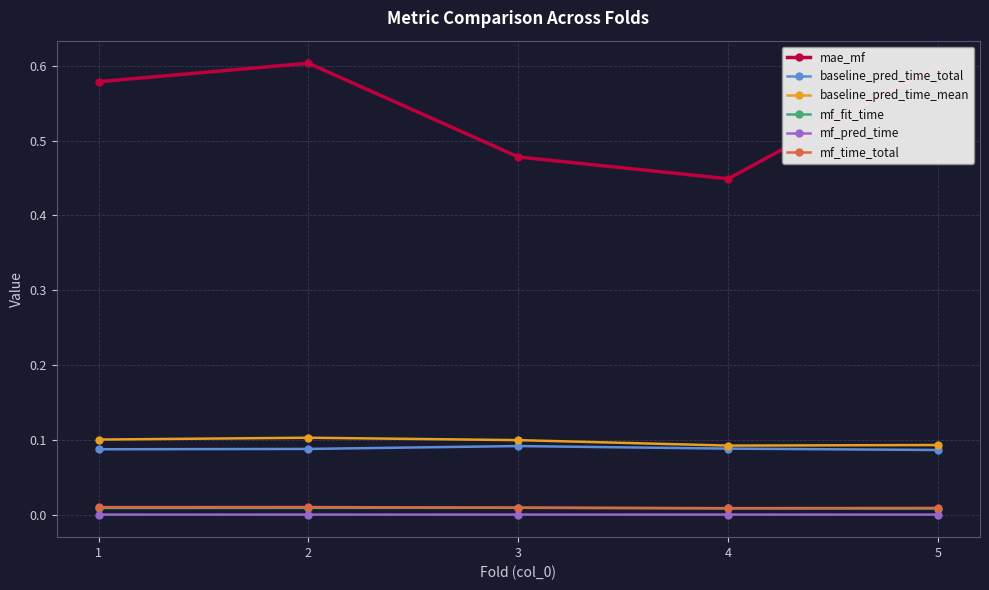

Where is the first local maximum for mae_mf?

2